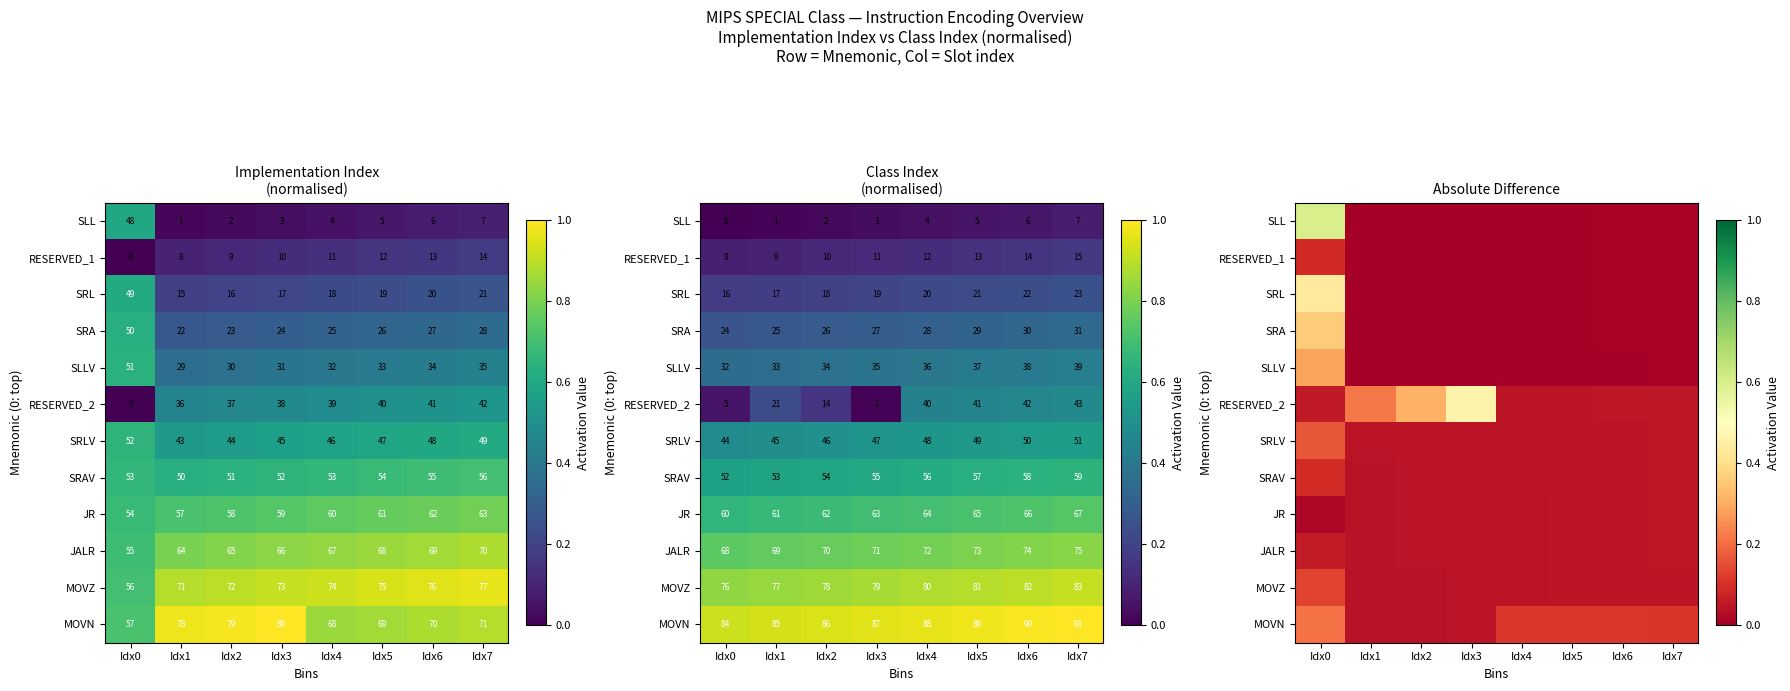

The value of SLLV at Idx3 is 0.0. True or false?

False